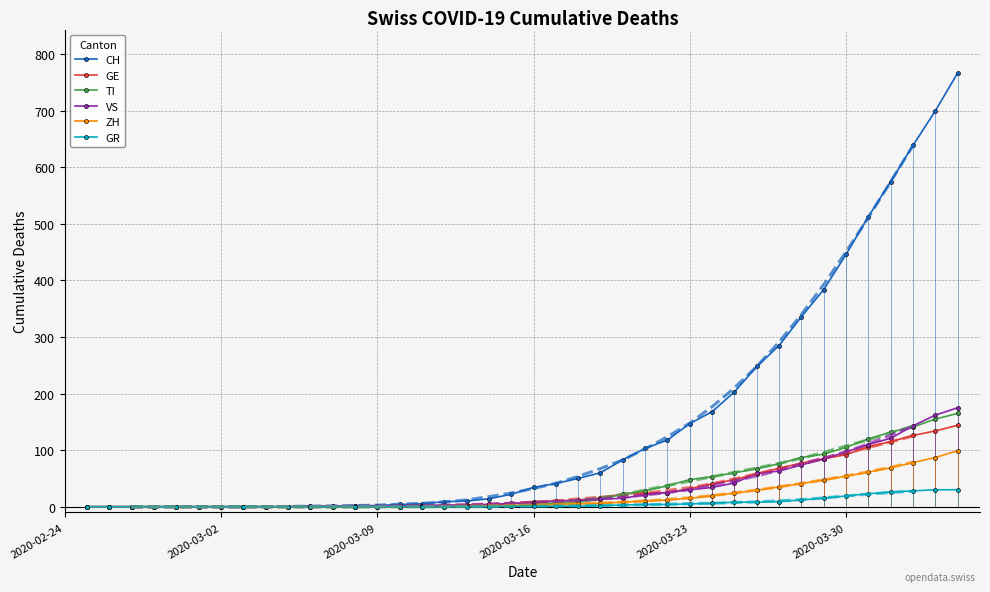

Does the chart have visible grid lines?

Yes